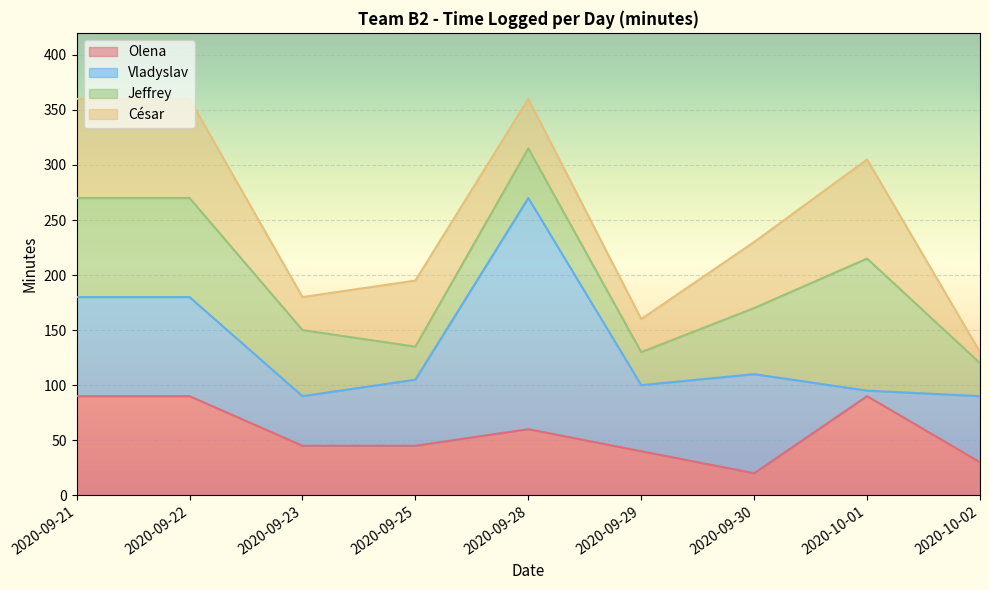

At which category does César reach its first local valley?

2020-09-23